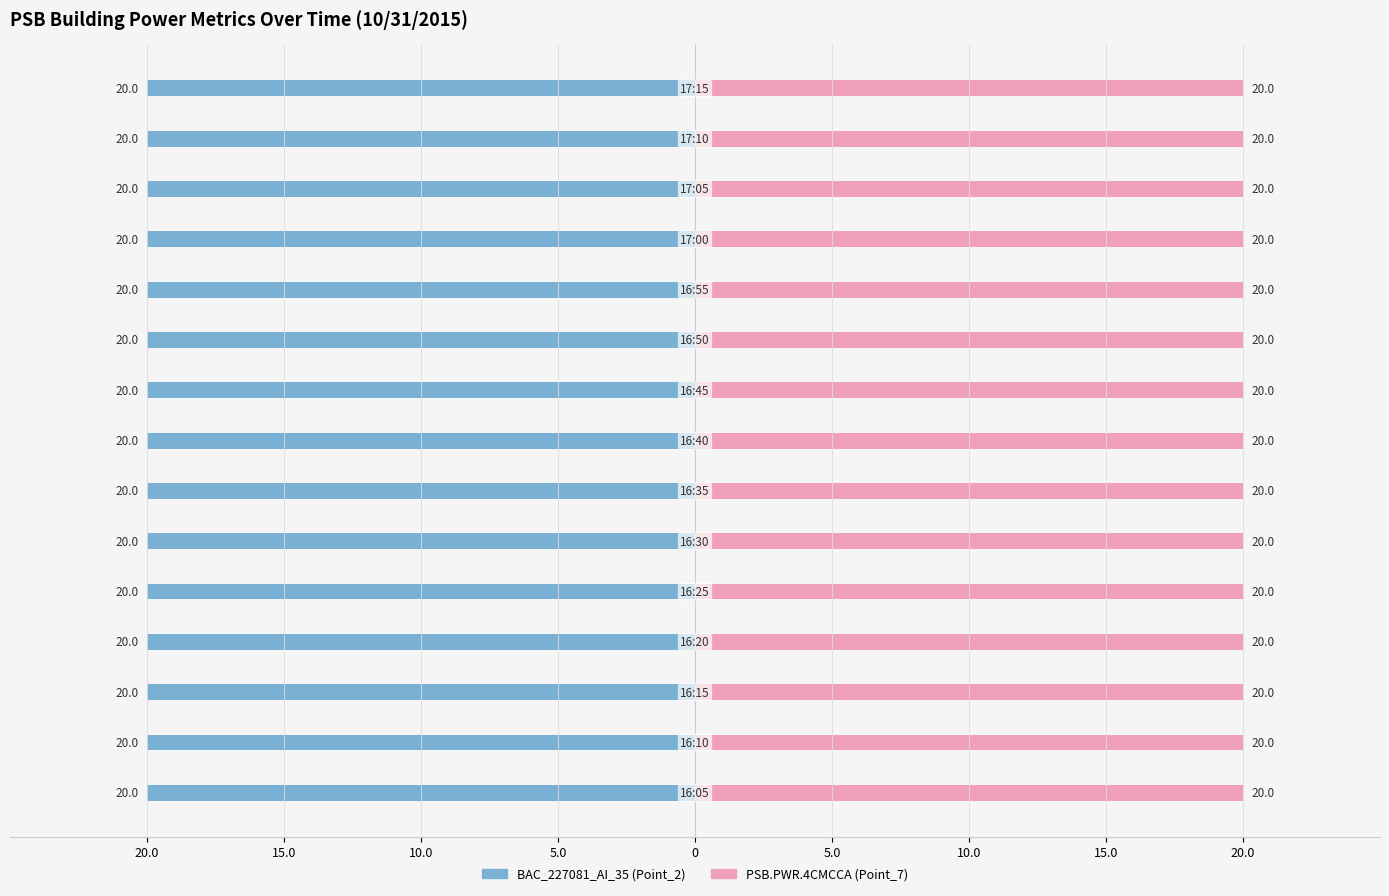

Reading right to left, what are all the values shown in this chart?

BAC_227081_AI_35 (Point_2): -20.0	-20.0	-20.0	-20.0	-20.0	-20.0	-20.0	-20.0	-20.0	-20.0	-20.0	-20.0	-20.0	-20.0	-20.0
PSB.PWR.4CMCCA (Point_7): 20.0	20.0	20.0	20.0	20.0	20.0	20.0	20.0	20.0	20.0	20.0	20.0	20.0	20.0	20.0